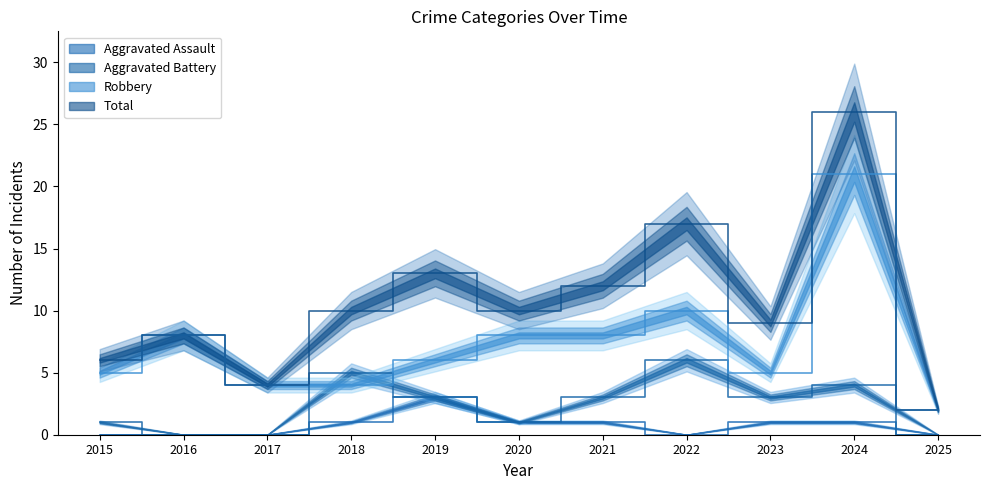

At which category does Total reach its first local peak?

2016